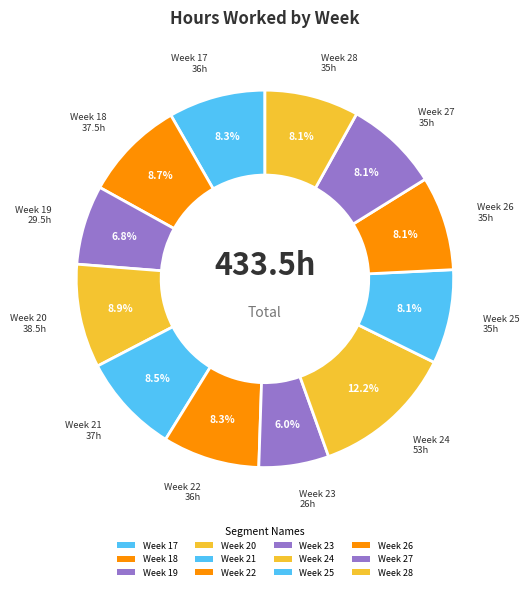

Which slice is the smallest?

Week 23